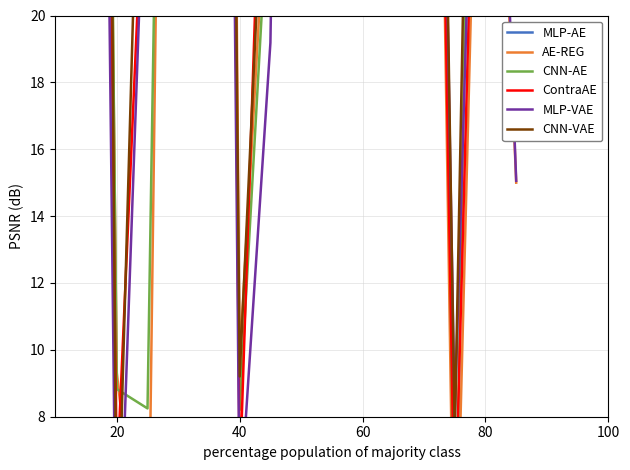

What is the difference between the maximum and minimum values in the MLP-VAE series?

99.2